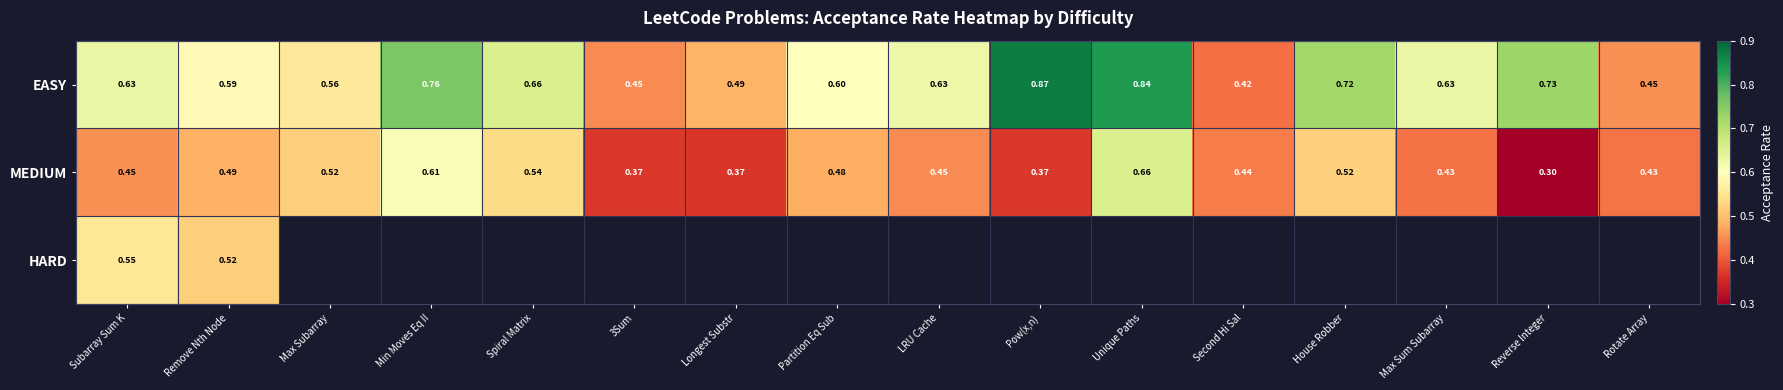

What is the minimum value shown in the chart?

0.3